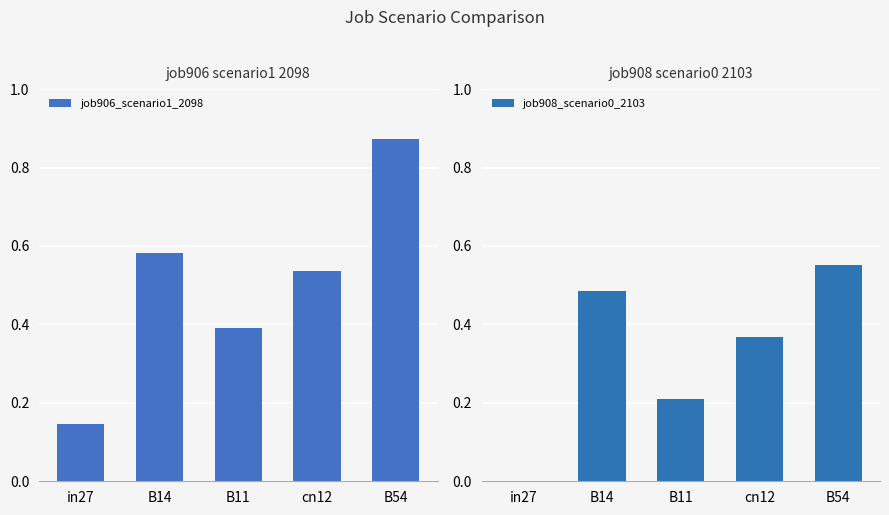

What is the label of the 2nd bar from the right?

cn12